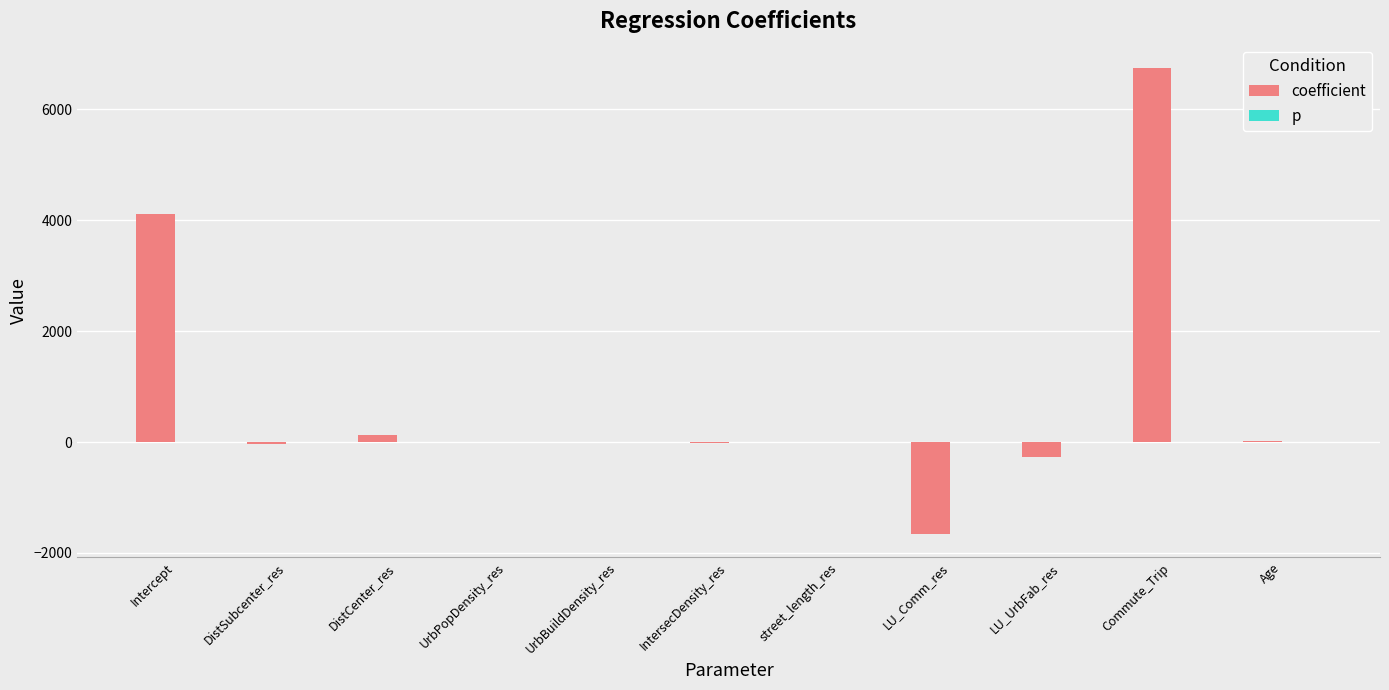

Which series has the largest total across all categories?

coefficient